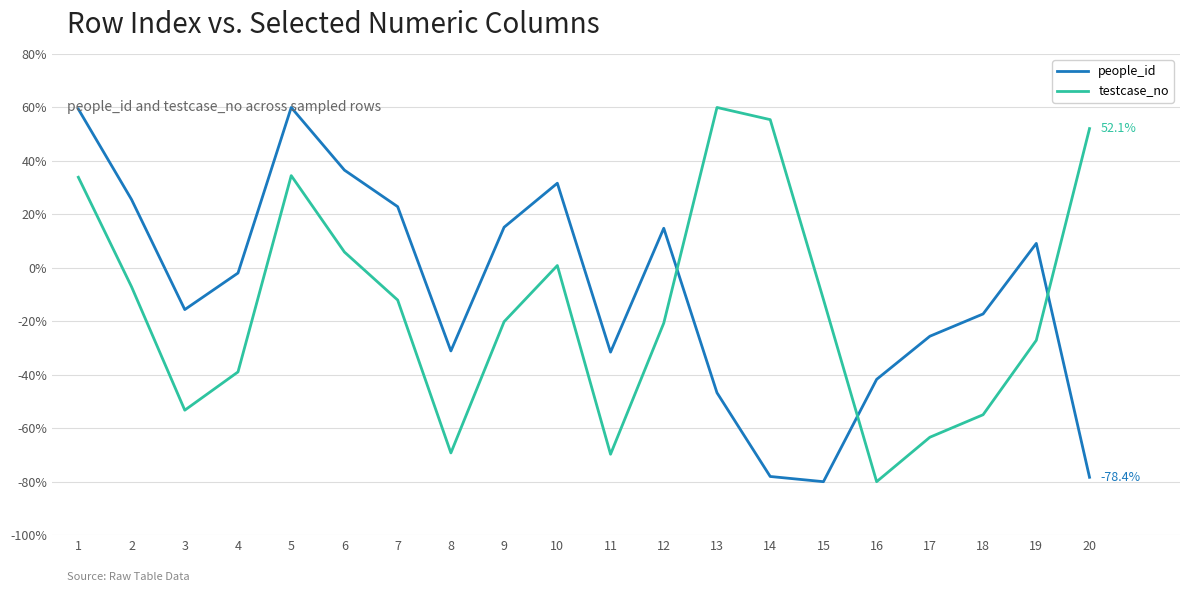

What is the lowest value of the people_id series?

-80.0